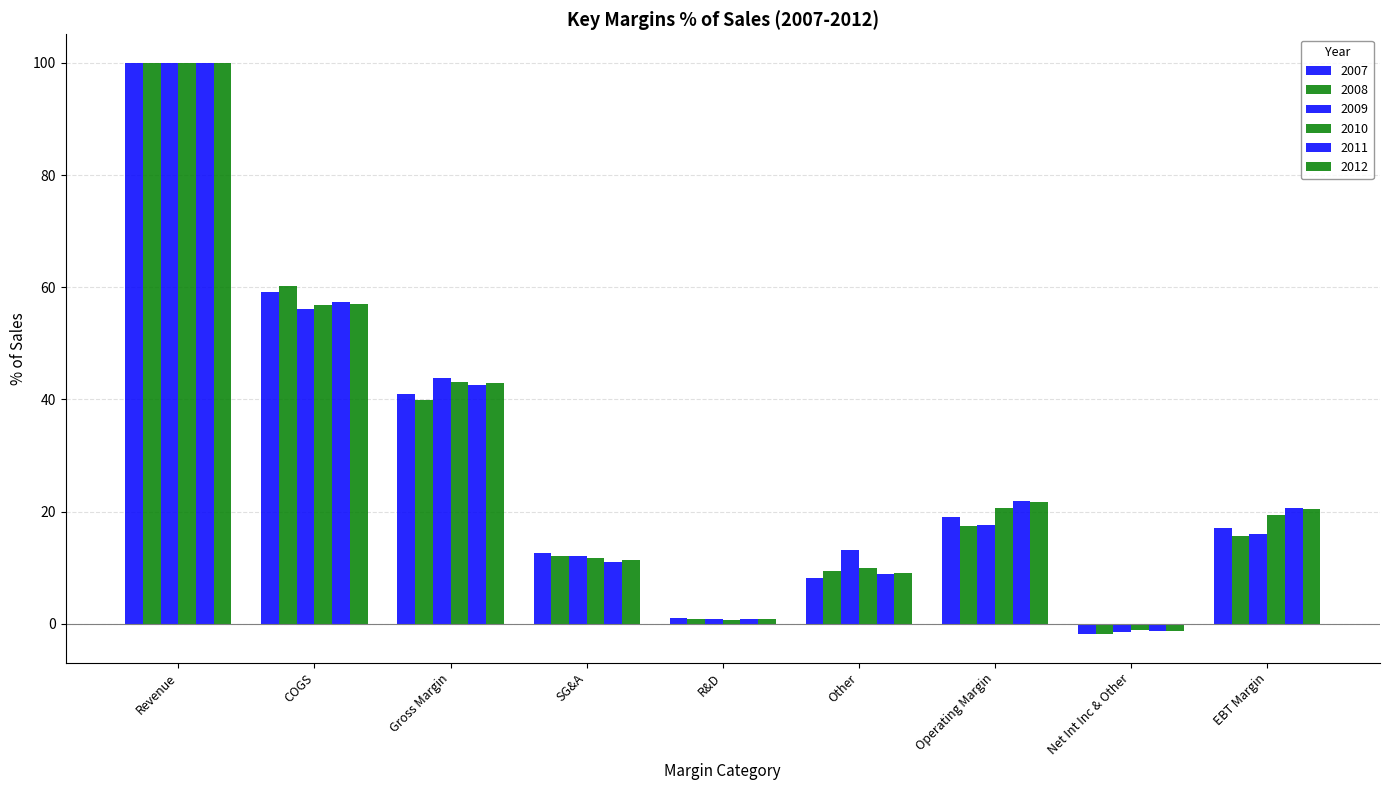

Which series has the largest total across all categories?

2012